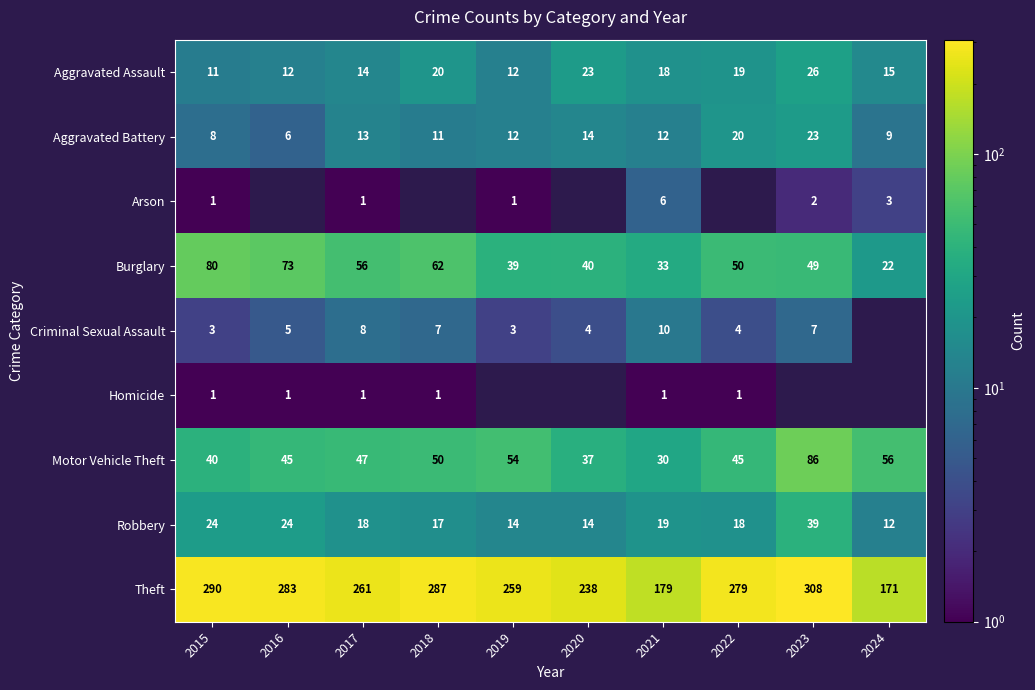

Is the value of Criminal Sexual Assault at 2016 greater than the value of Aggravated Battery at 2019?

No